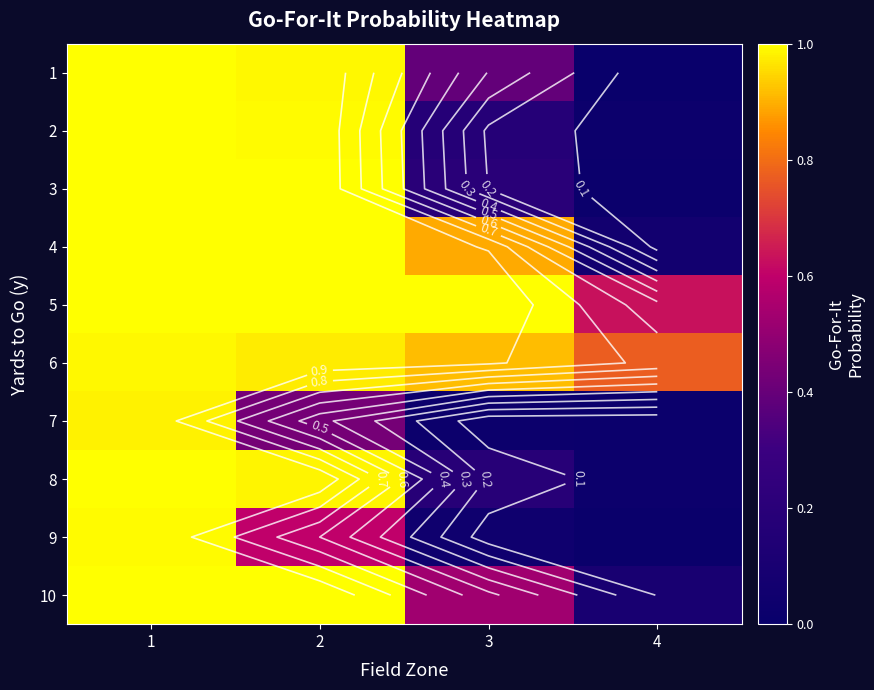

Which series has the largest total across all categories?

6